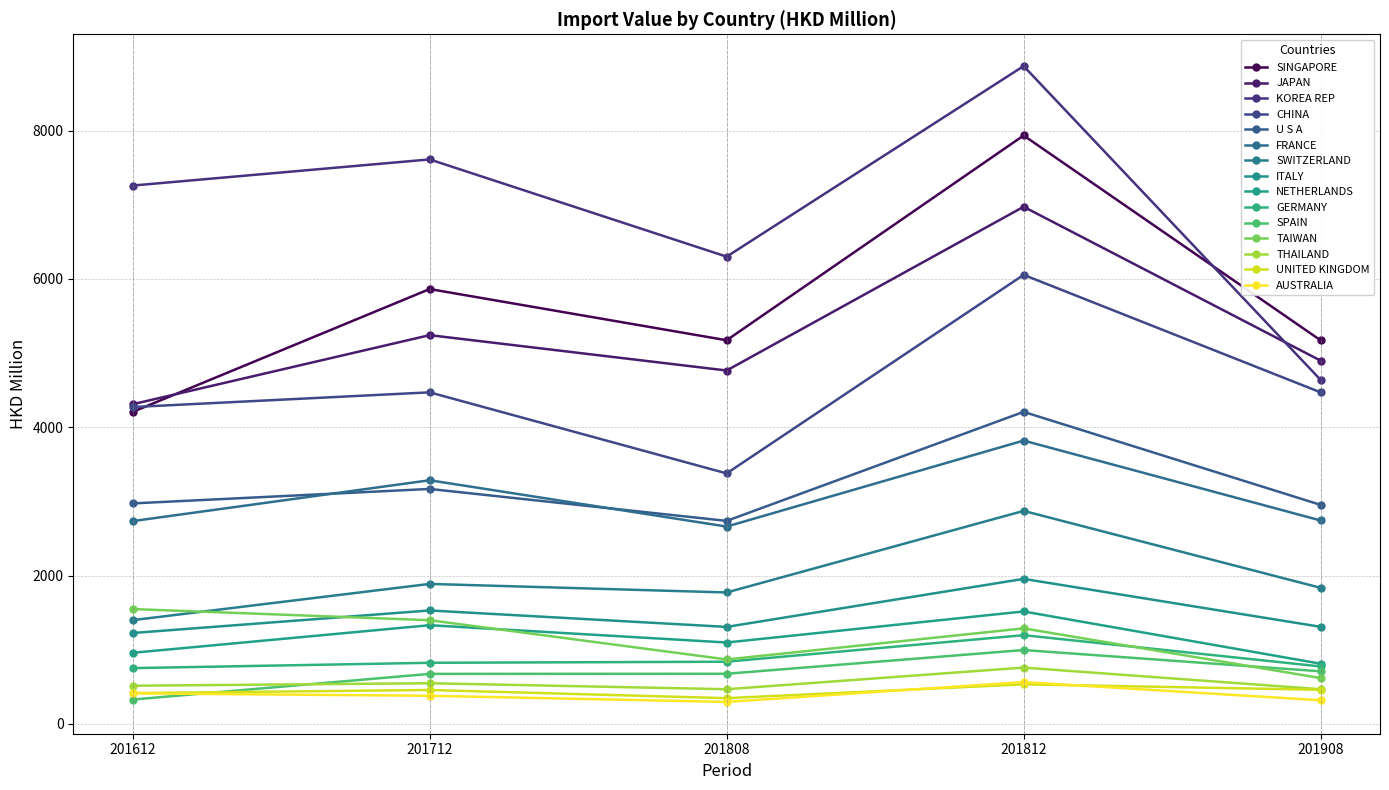

Count the number of categories in the chart.

5